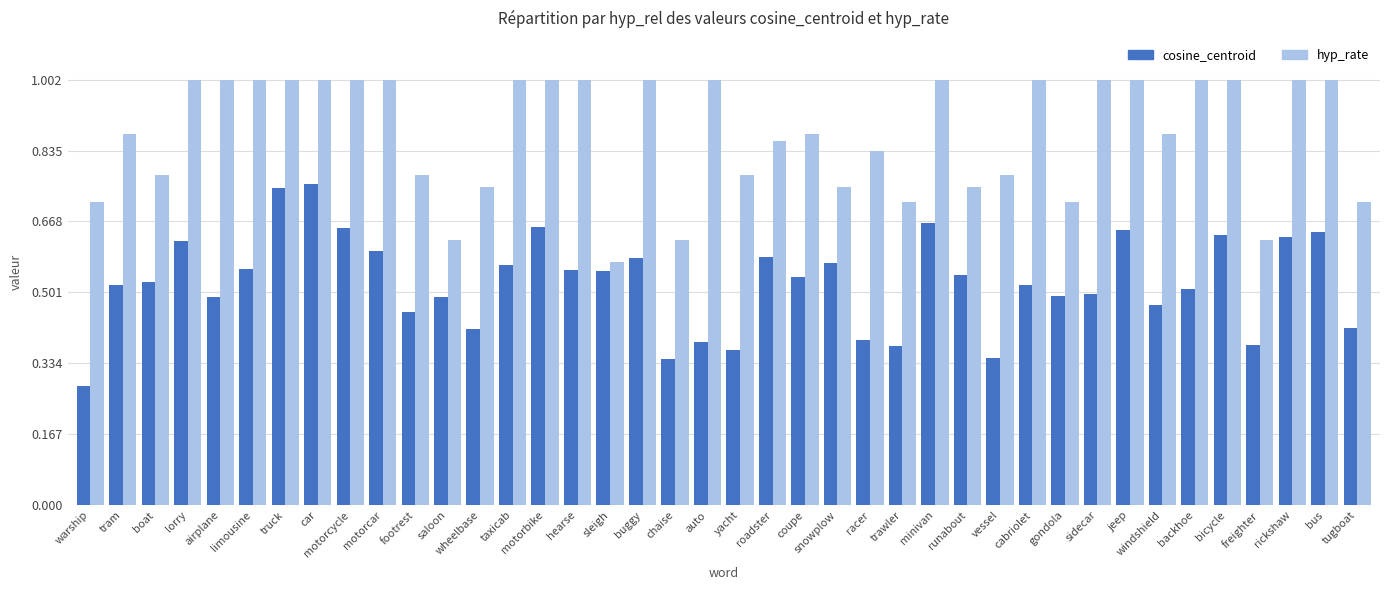

Is the value of hyp_rate at coupe greater than the value of cosine_centroid at limousine?

Yes